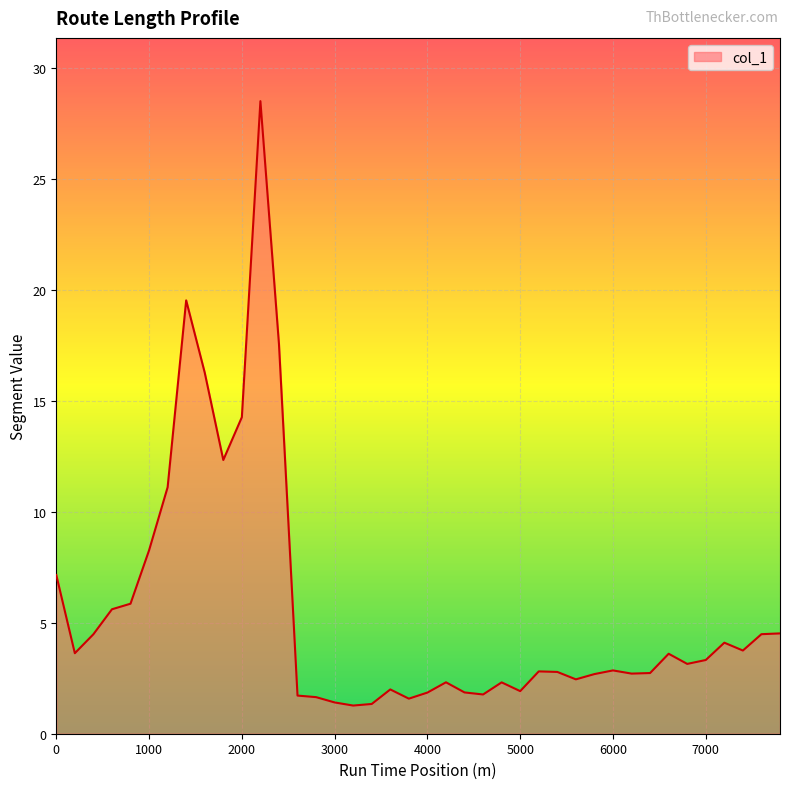

How many lines are shown in the chart?

1